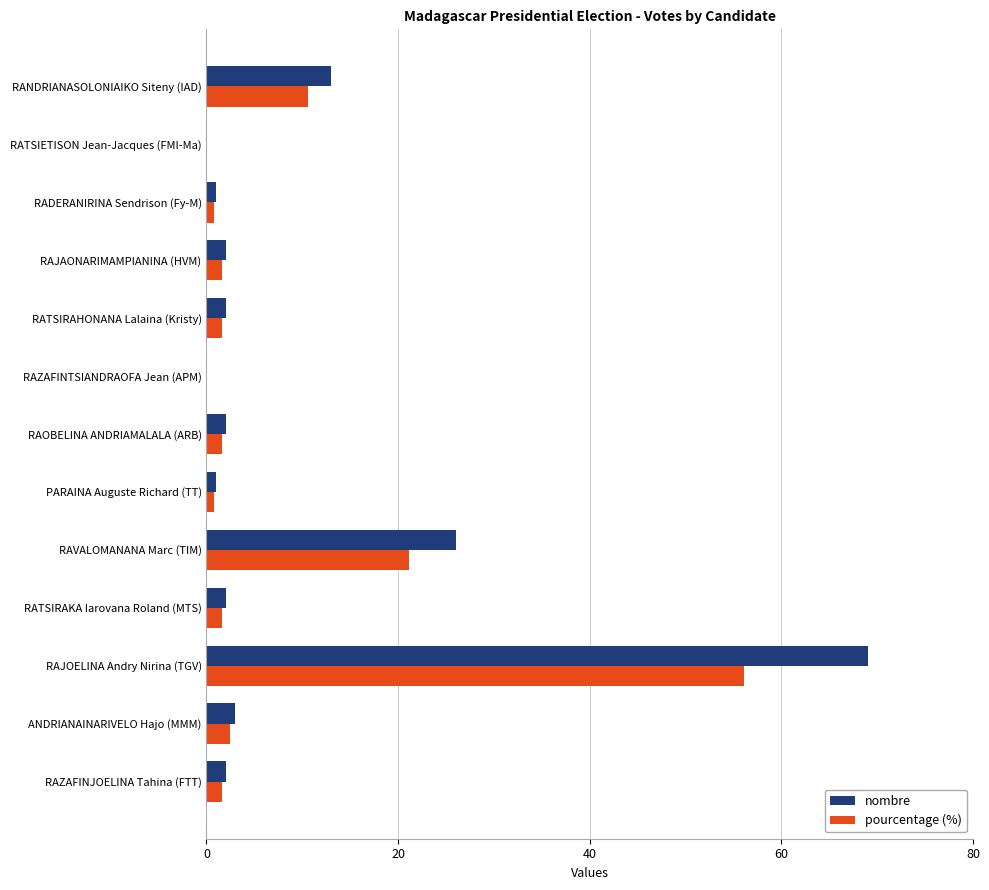

What is the total value across all series at RATSIRAHONANA Lalaina (Kristy)?

3.6